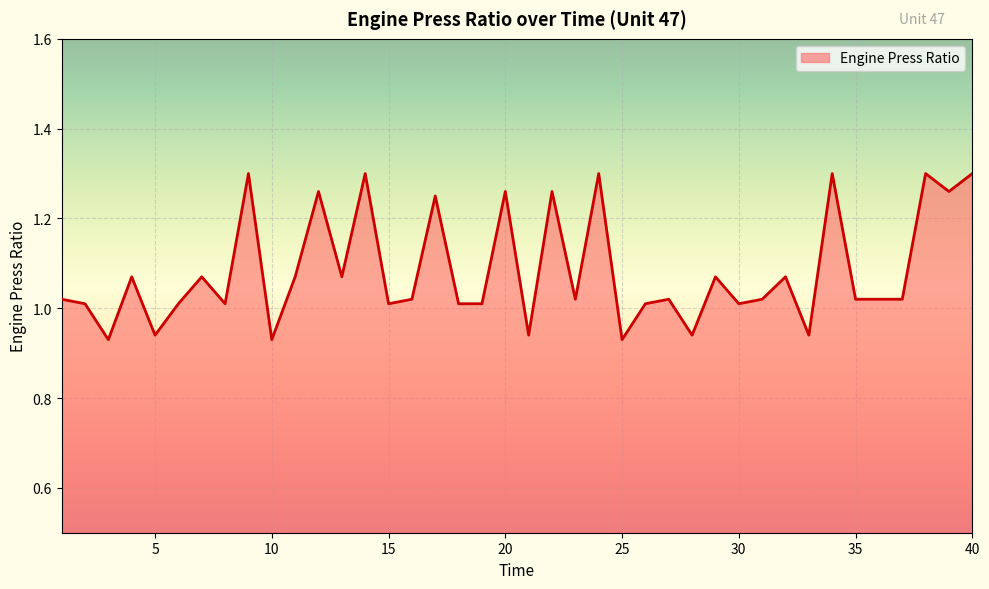

Where does the data first go above 1?

1